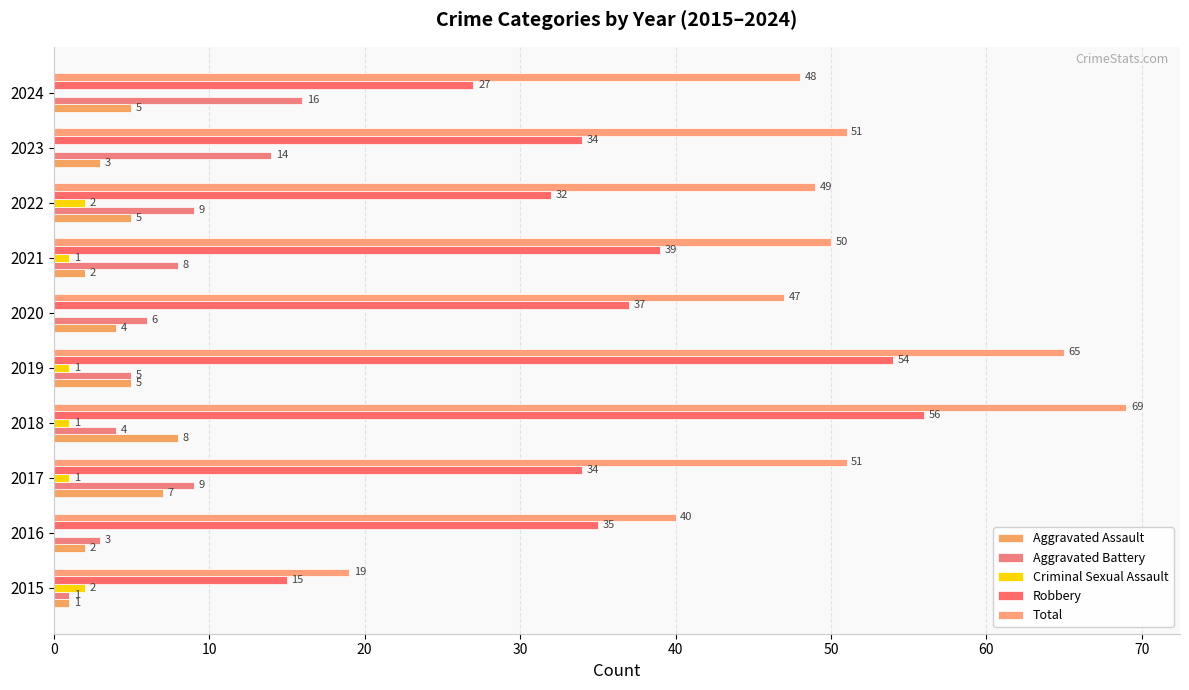

What is the lowest value of the Aggravated Battery series?

1